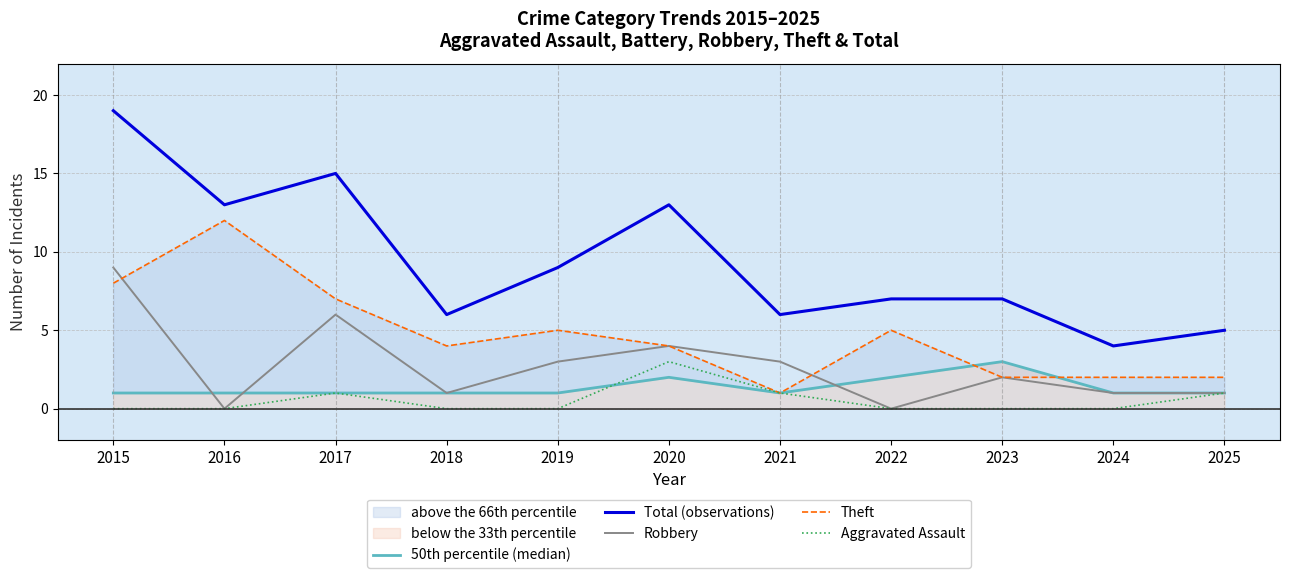

What is the value of the Total (observations) point at the 6th from the left?

13